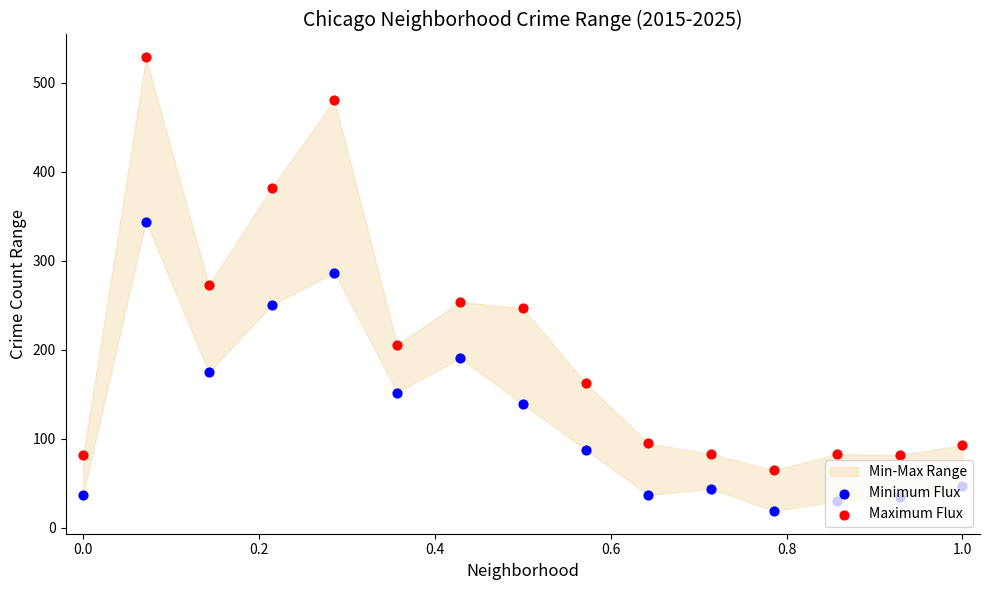

At how many categories does at least one series exceed 468?

2